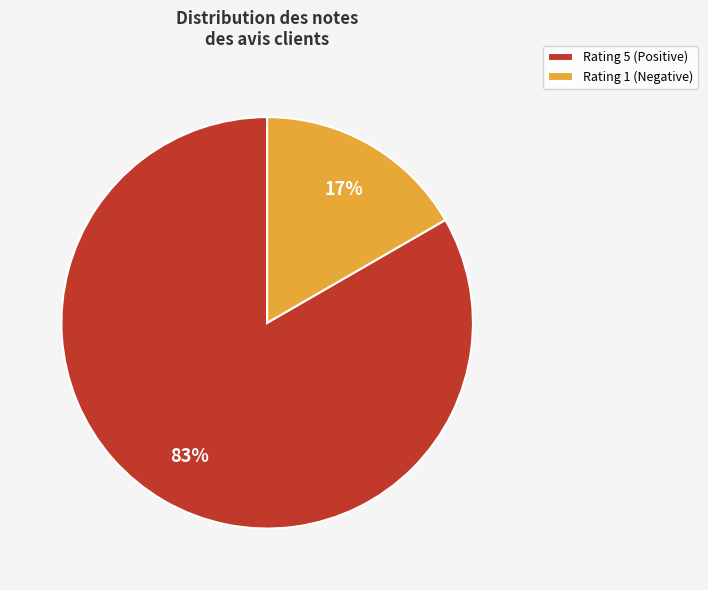

To the nearest percent, what percentage of the pie is Rating 5?

83%